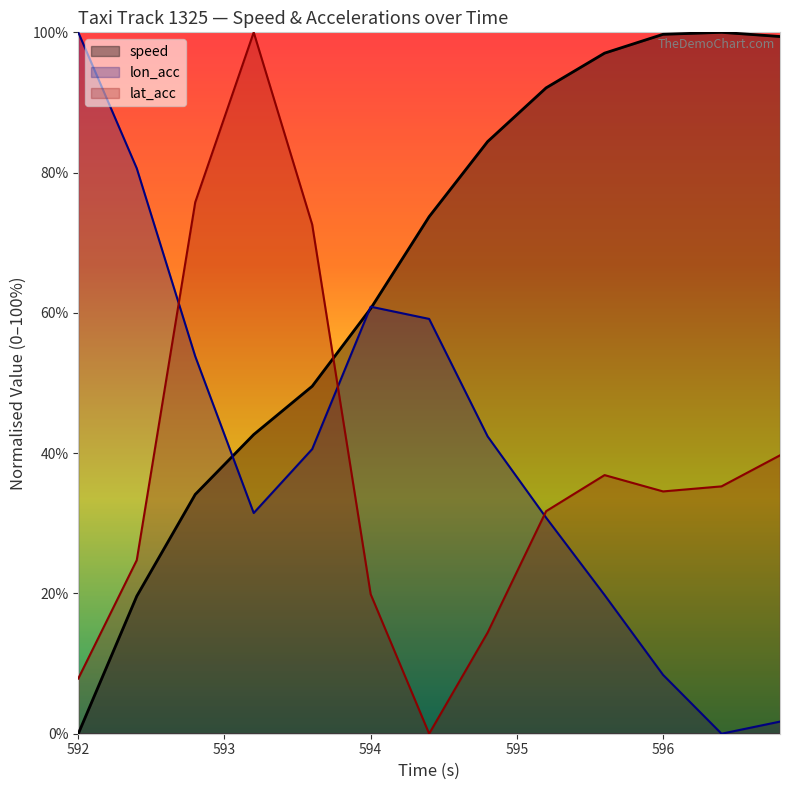

What is the spread (max minus min) of values at 594.4?

73.7